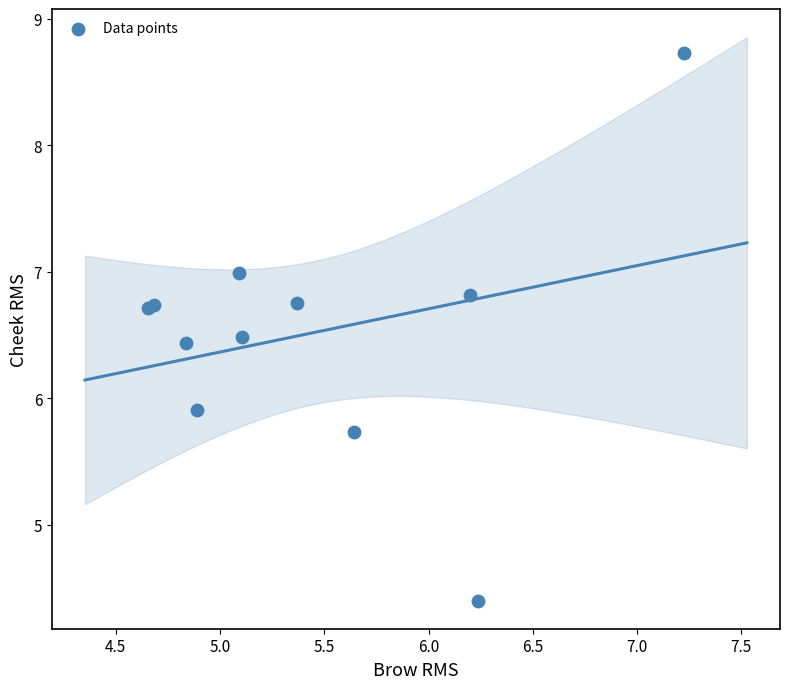

What Y value in the scatter plot is closest to 6?

5.9